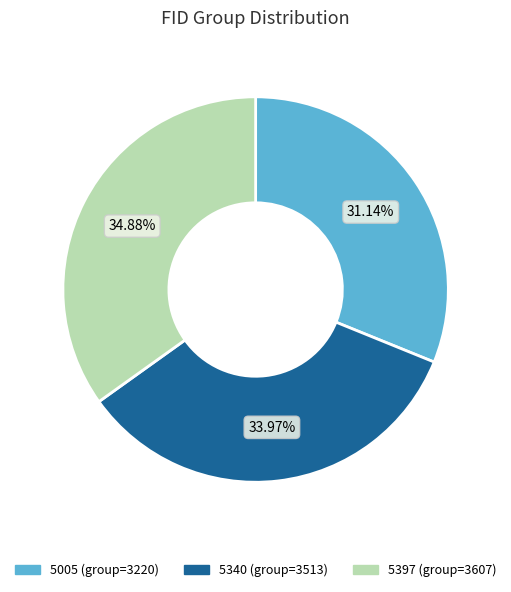

Is there any slice that represents more than half of the pie?

No